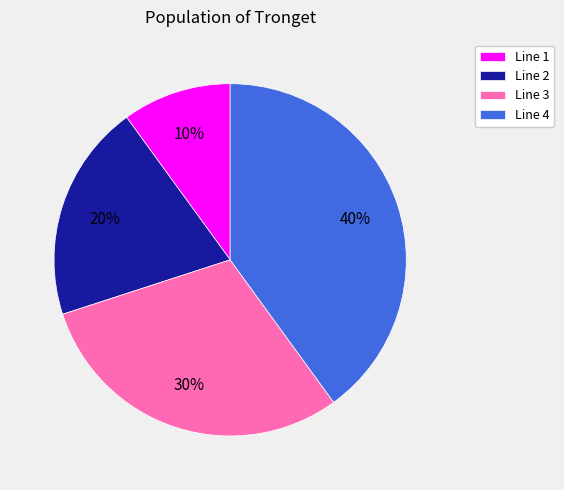

What is the smallest slice in the pie chart?

Line 1